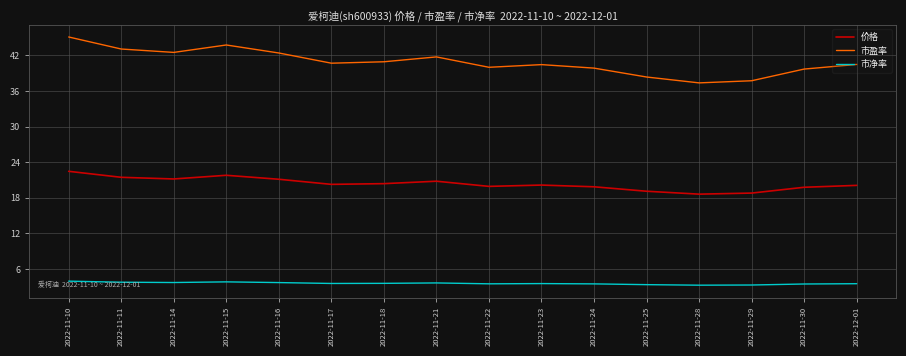

In 市净率, how many points are higher than both neighbors (excluding endpoints)?

3